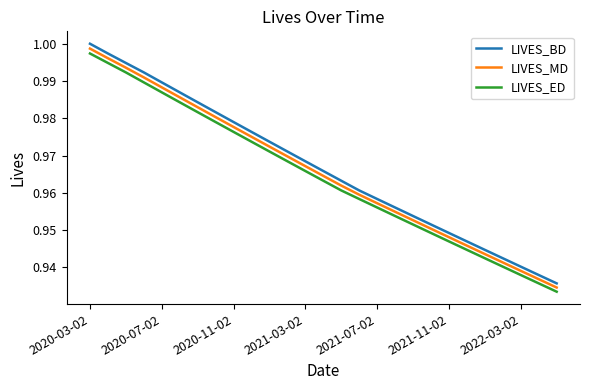

True or false: LIVES_BD and LIVES_MD intersect in this chart.

False